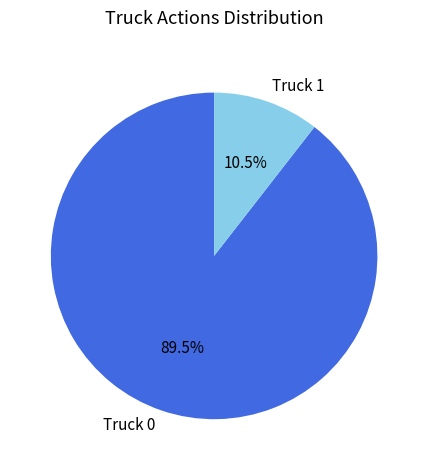

How much of the chart is everything except Truck 0?

10.5%